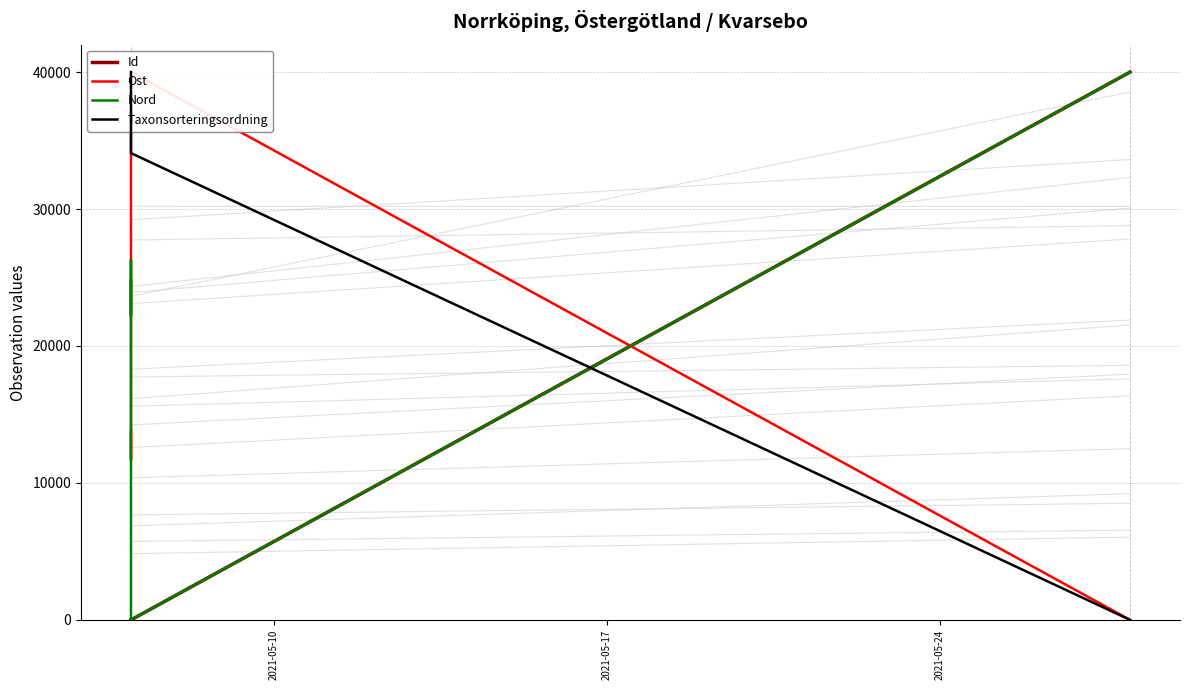

How many interior local peaks does the Ost series have?

1